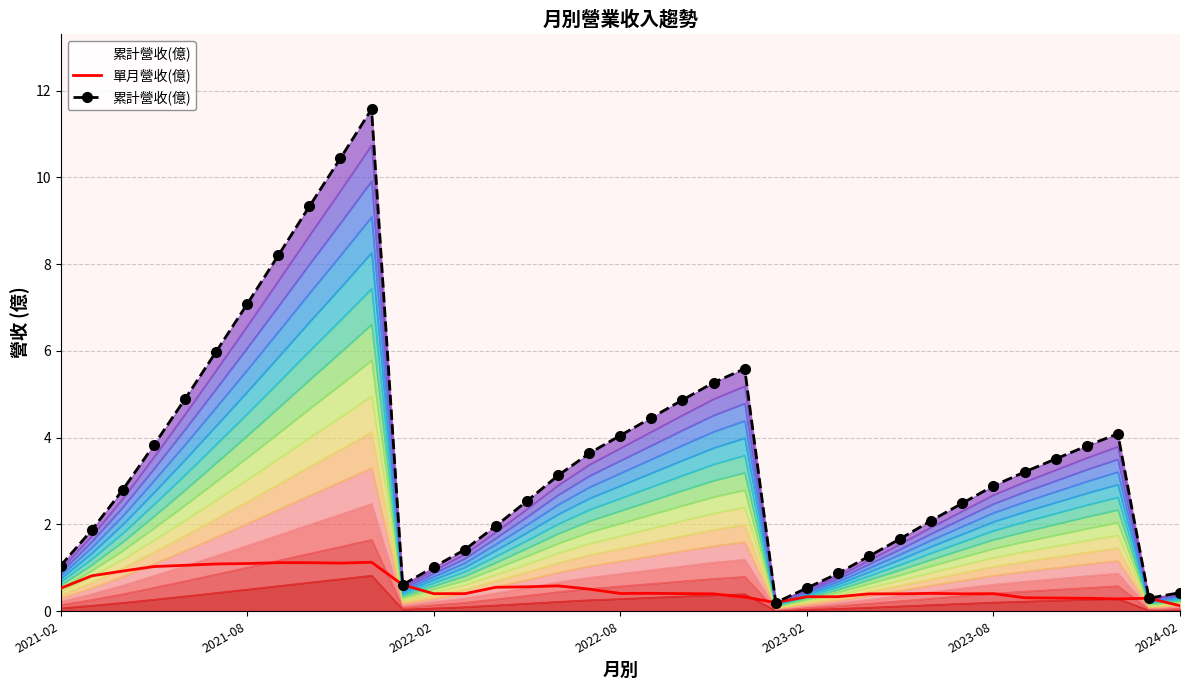

What is the approximate value of 單月營收(億) at 7?

1.1